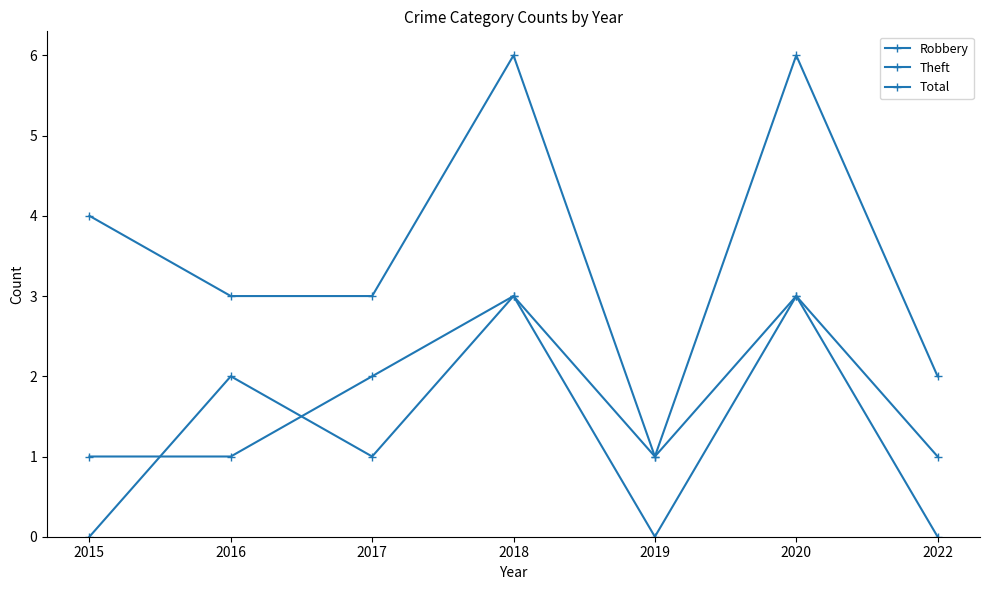

True or false: Total and Theft cross at least once.

False